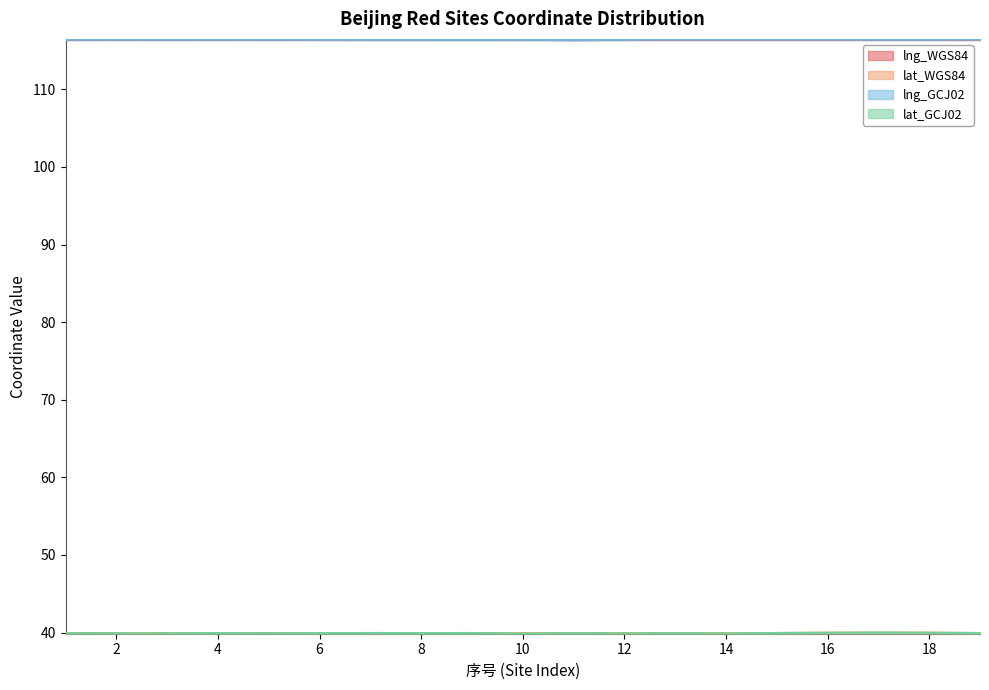

Between 6 and 12, which series saw the biggest shift?

lat_GCJ02